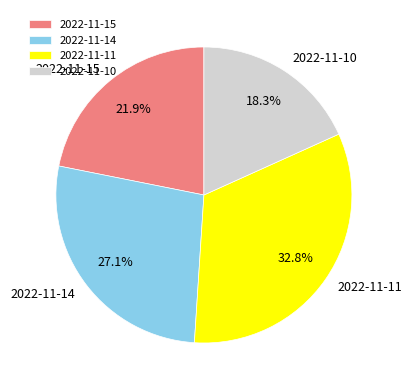

How many slices are in this pie chart?

4